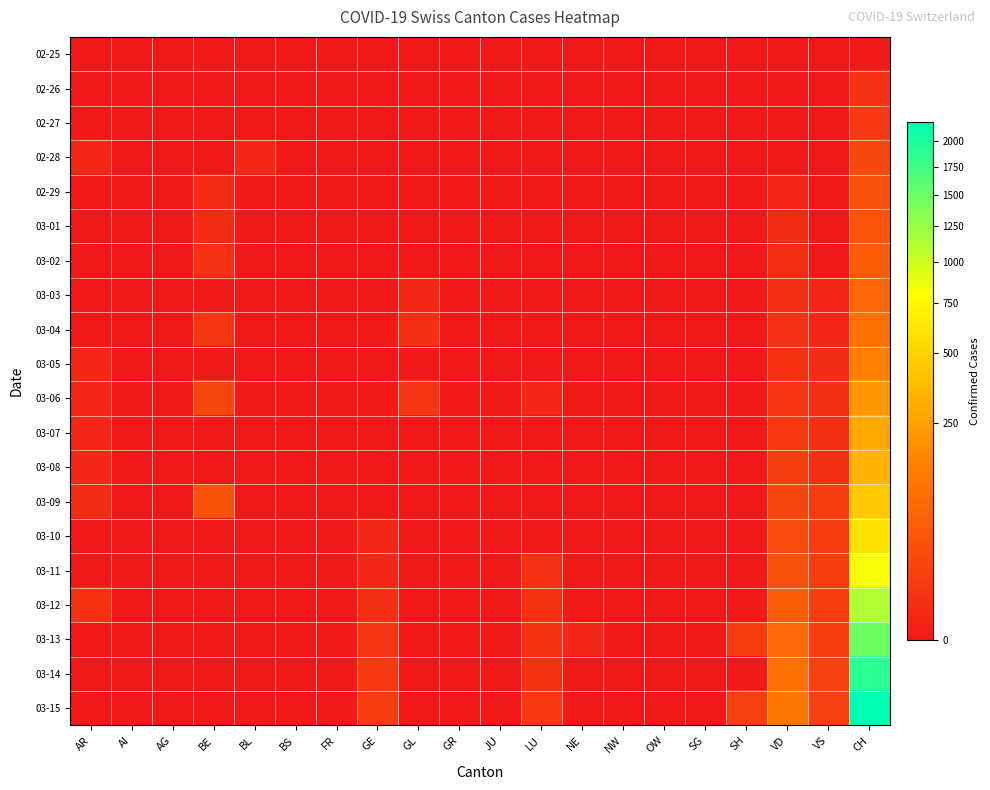

How many data points does each series have?

20